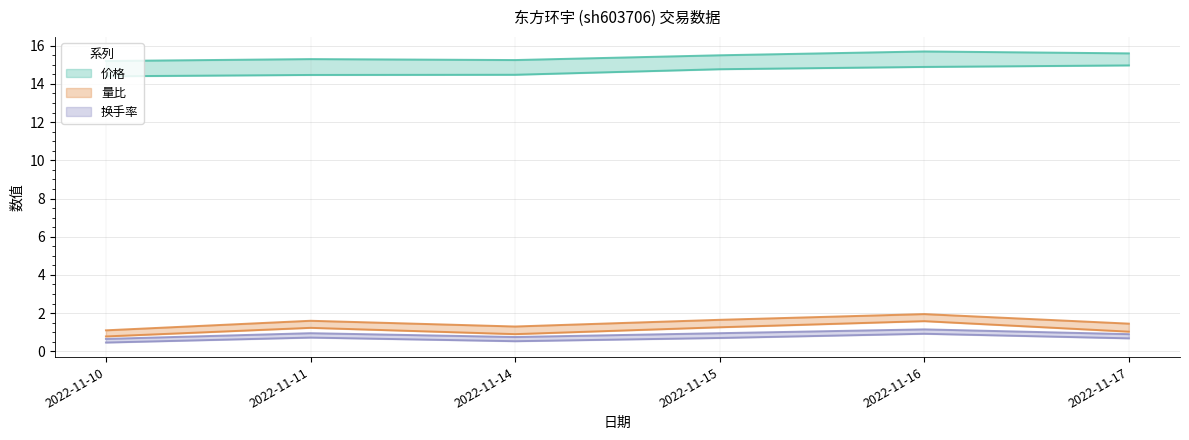

What is the value of the 价格 point at the 6th from the left?

15.0